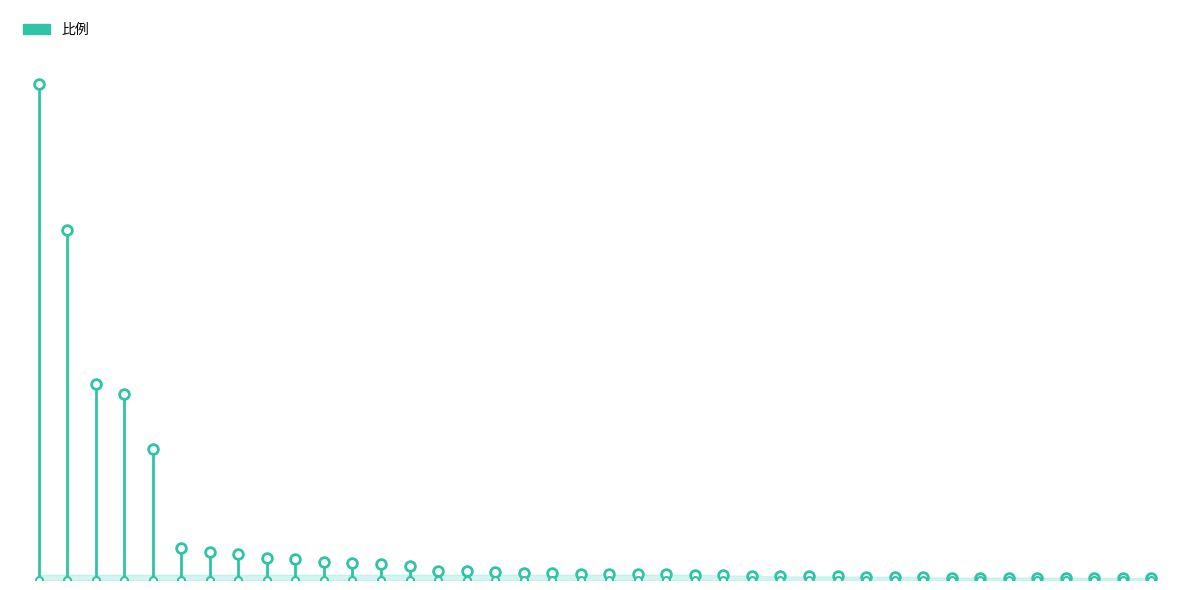

What is the value of the 2nd point from the left?

28.2